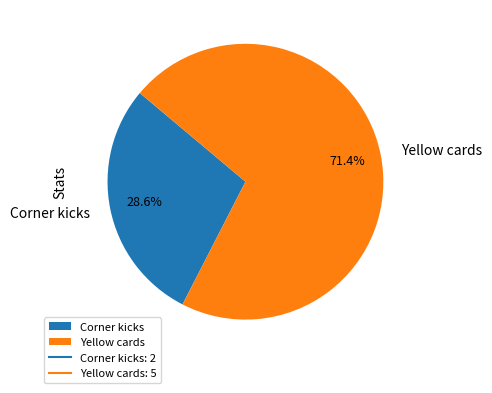

How many slices are in this pie chart?

2